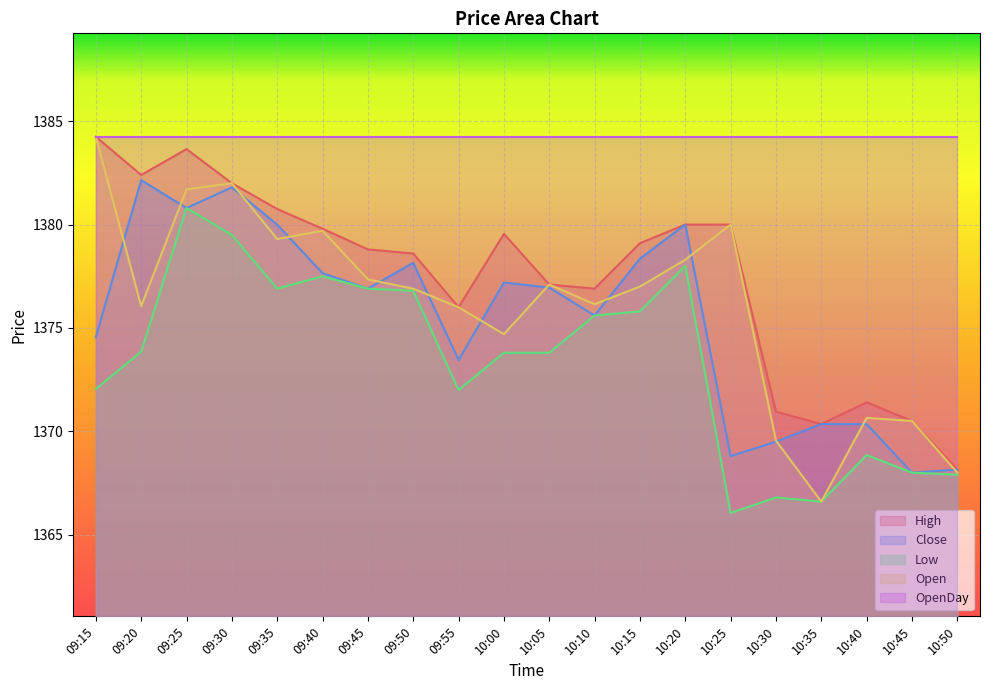

What are all the series names shown in the legend?

High, Close, Low, Open, OpenDay